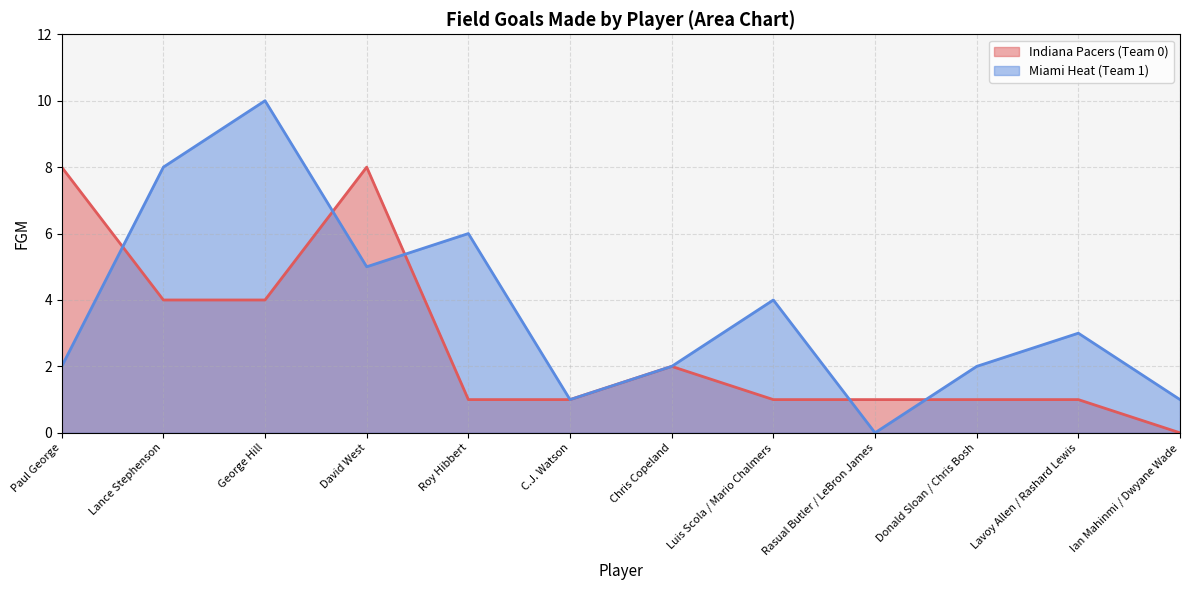

What position from the left is Chris Copeland?

7